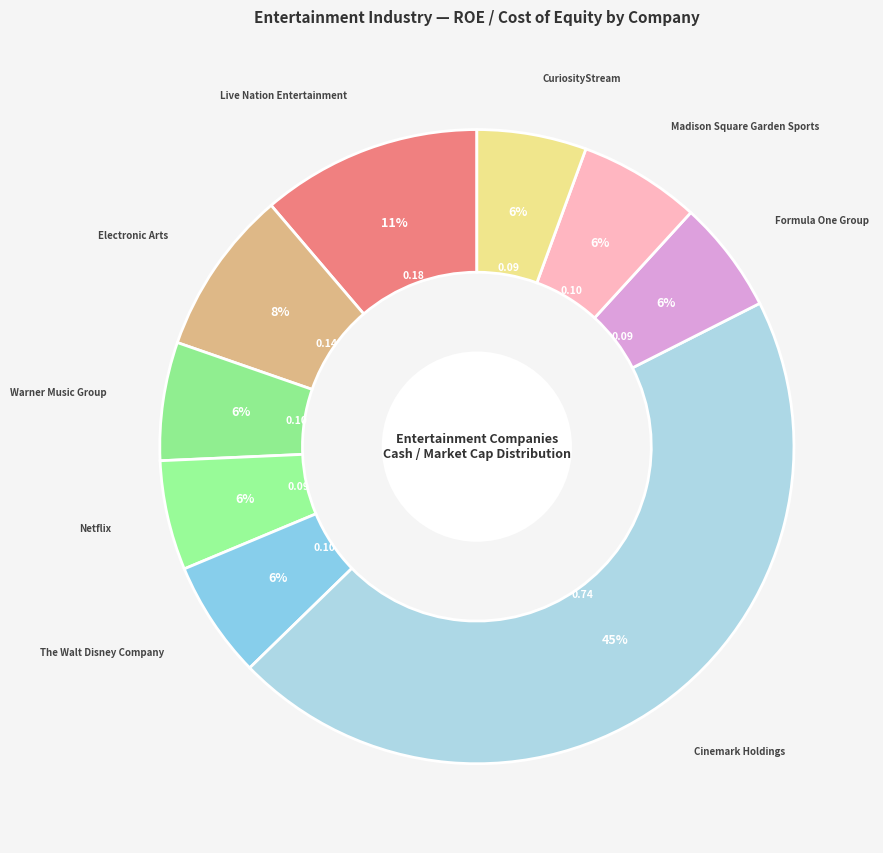

To the nearest percent, what portion does CuriosityStream represent?

6%